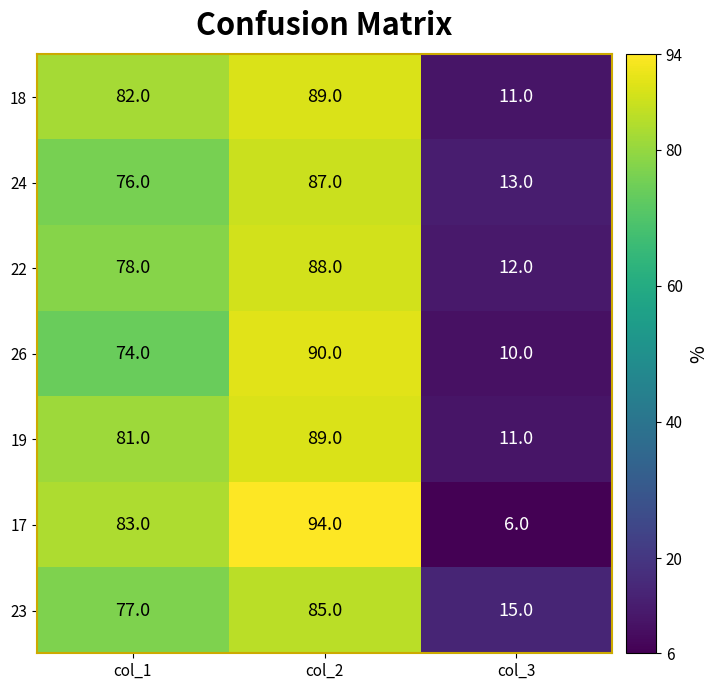

Is it true that 18 equals 82 at col_1?

True